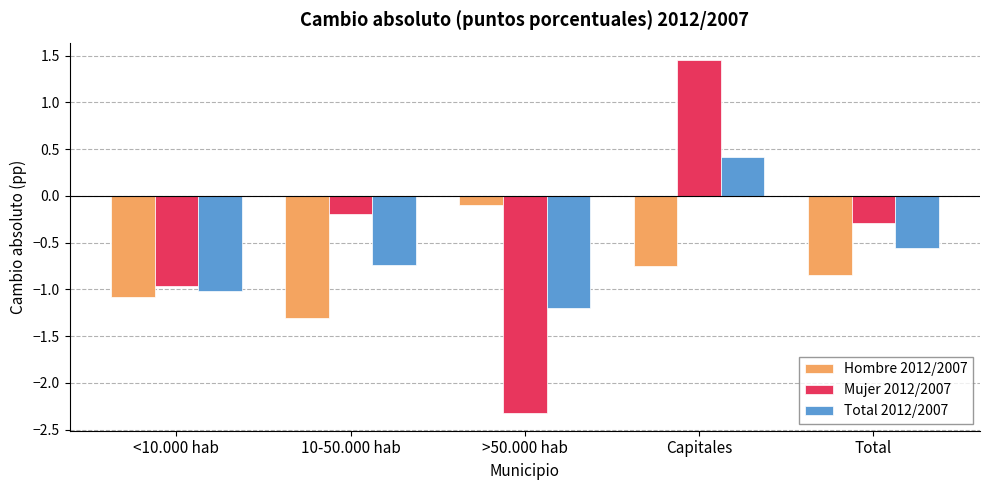

At which label does Mujer 2012/2007 reach its minimum?

>50.000 hab